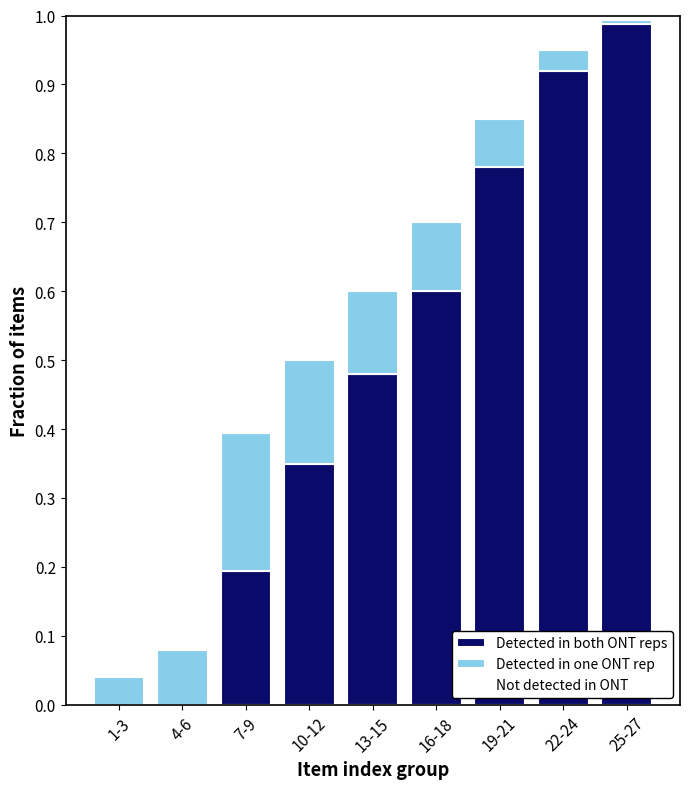

True or false: Detected in both ONT reps has a value of 0.5 at 13-15.

True